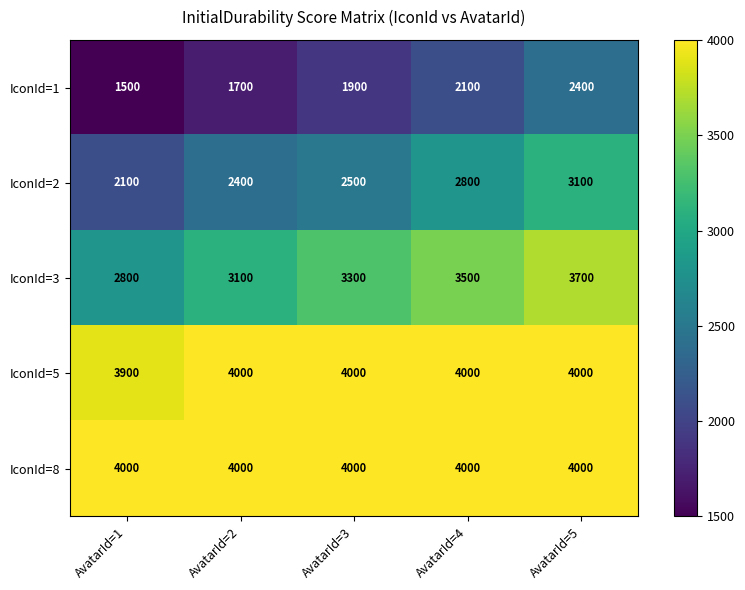

Is it true that IconId=5 equals 1932 at AvatarId=2?

False